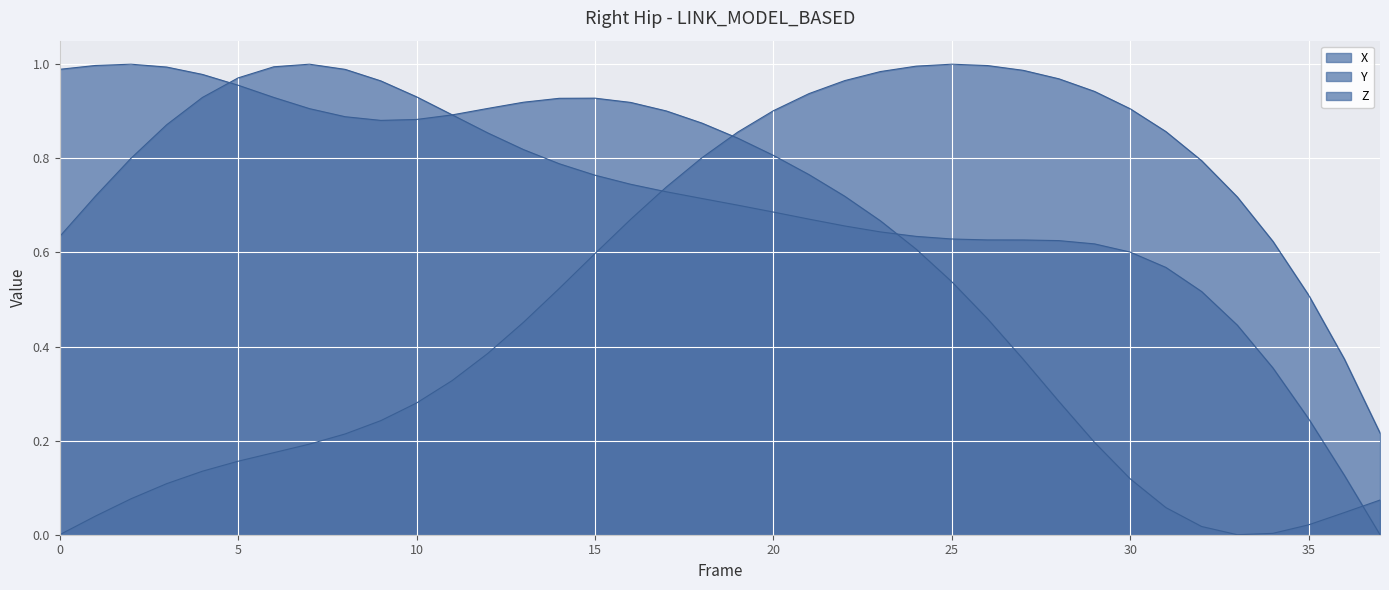

True or false: X and Y intersect in this chart.

True